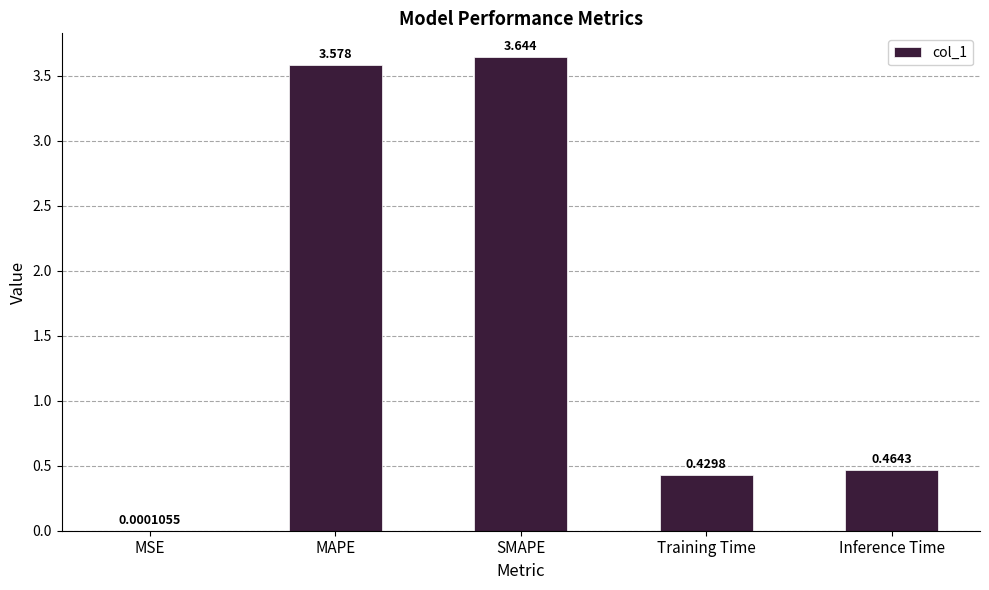

Where is the data nearest to the value 1?

Inference Time